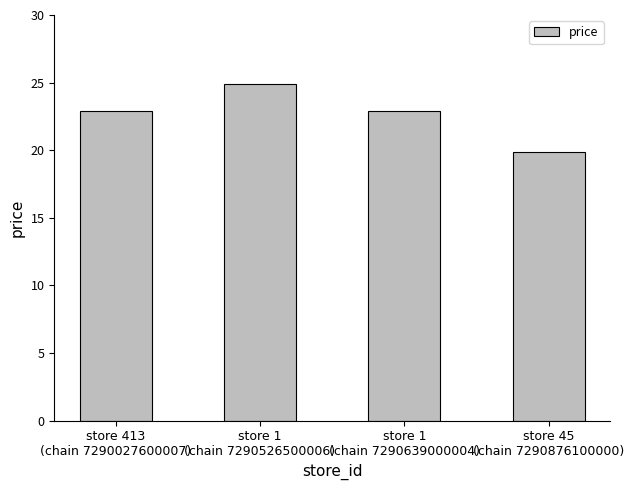

What is the change in value from store 413
(chain 7290027600007) to store 45
(chain 7290876100000)?

-3.0